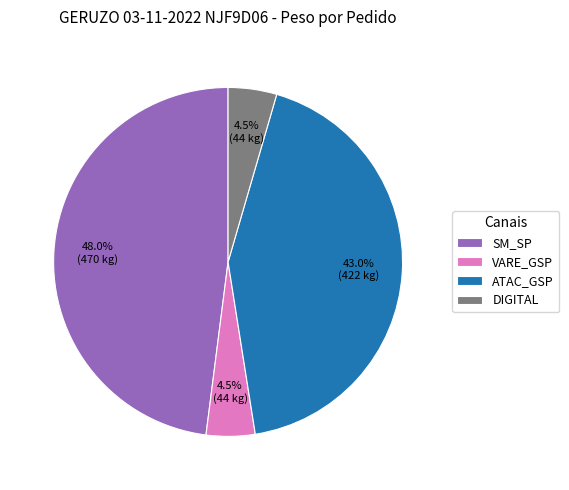

What percentage do ATAC_GSP and VARE_GSP together represent?

47.5%